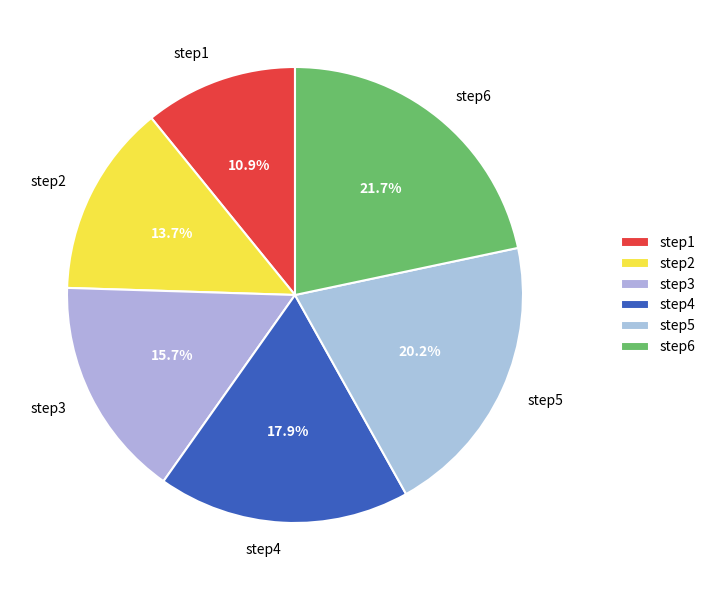

Which slice is the largest?

step6